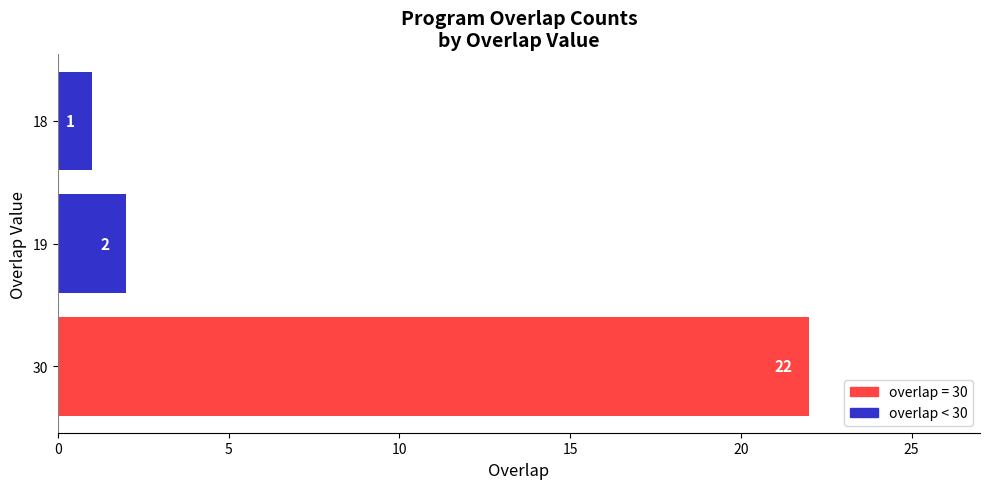

Rank the categories by value from lowest to highest.

18, 19, 30